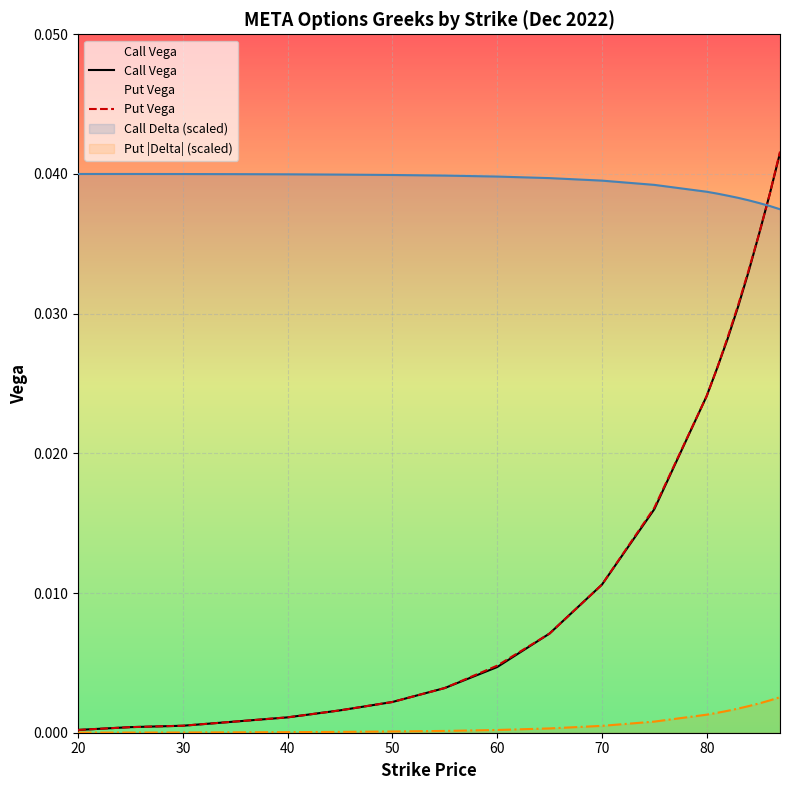

Which series has the largest total across all categories?

Call Delta (scaled)